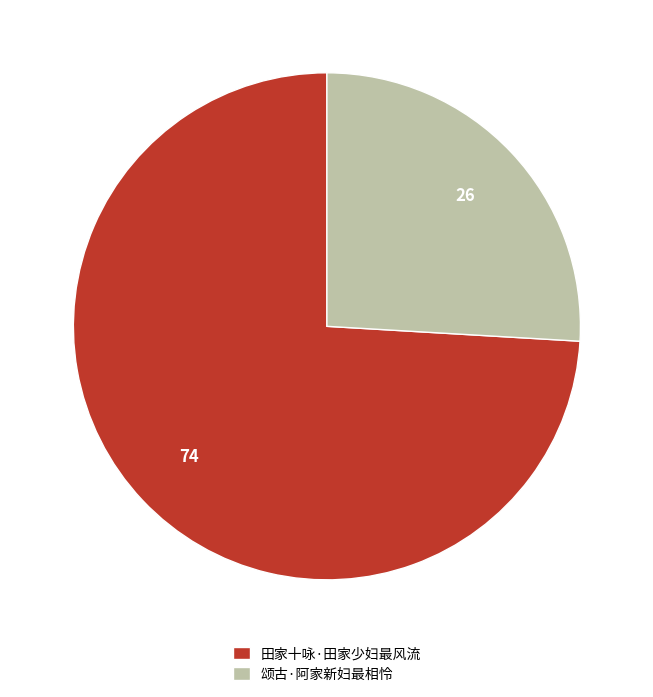

Combined, do 颂古·阿家新妇最相怜 and 田家十咏·田家少妇最风流 account for over 50%?

Yes